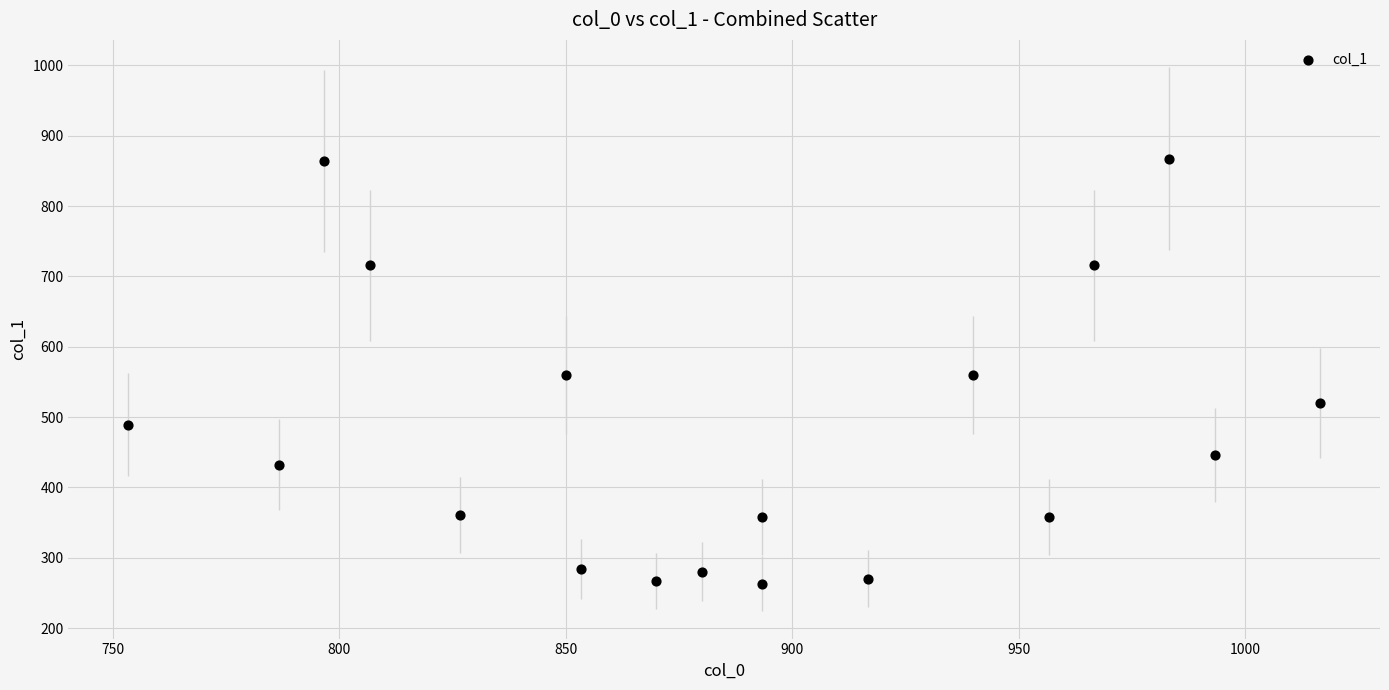

What is the range of Y values (max minus min)?

604.1